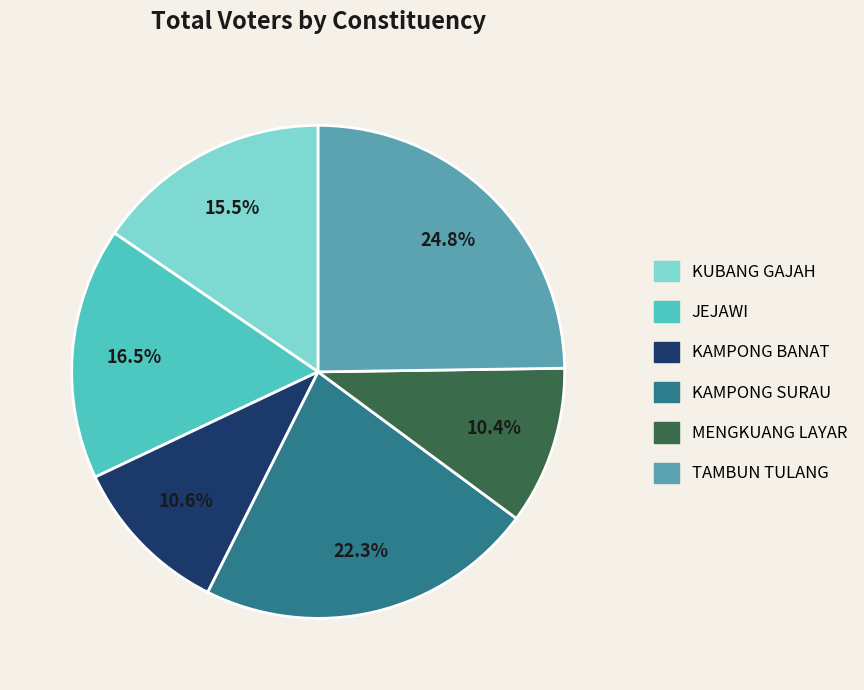

To the nearest percent, what percentage of the pie is TAMBUN TULANG?

25%